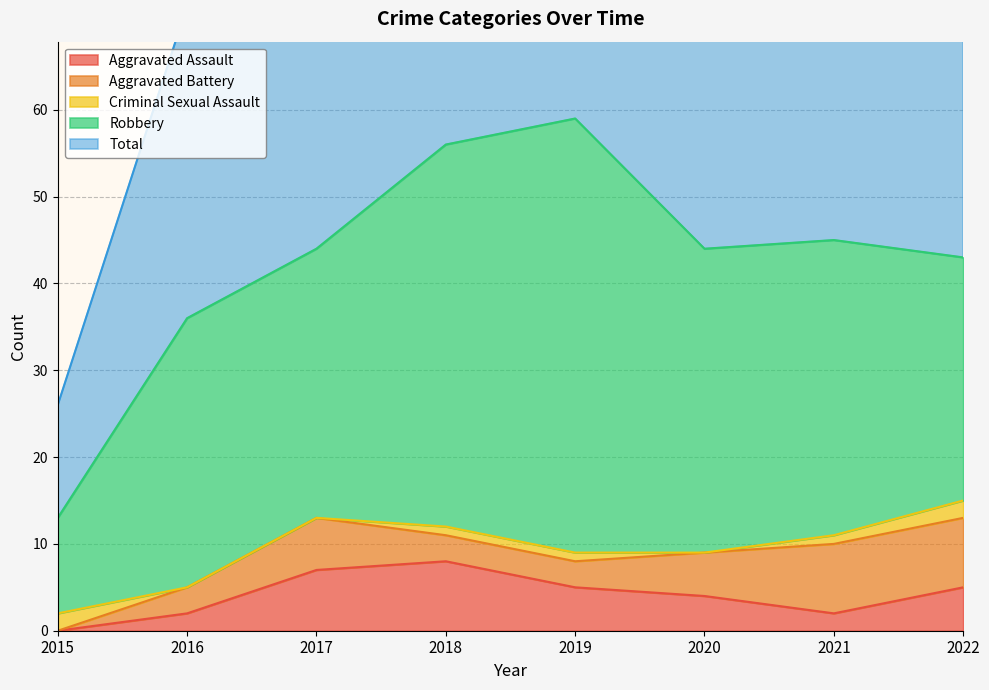

True or false: Total and Aggravated Assault cross at least once.

False